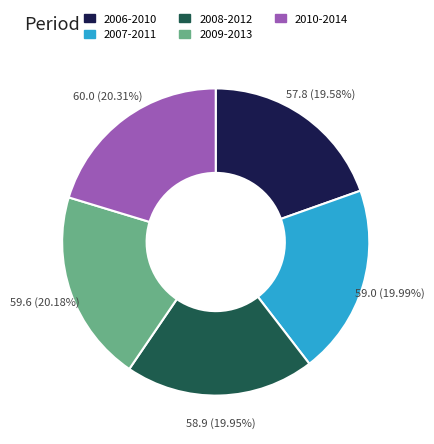

What is the total percentage of 2008-2012 and 2006-2010?

39.5%